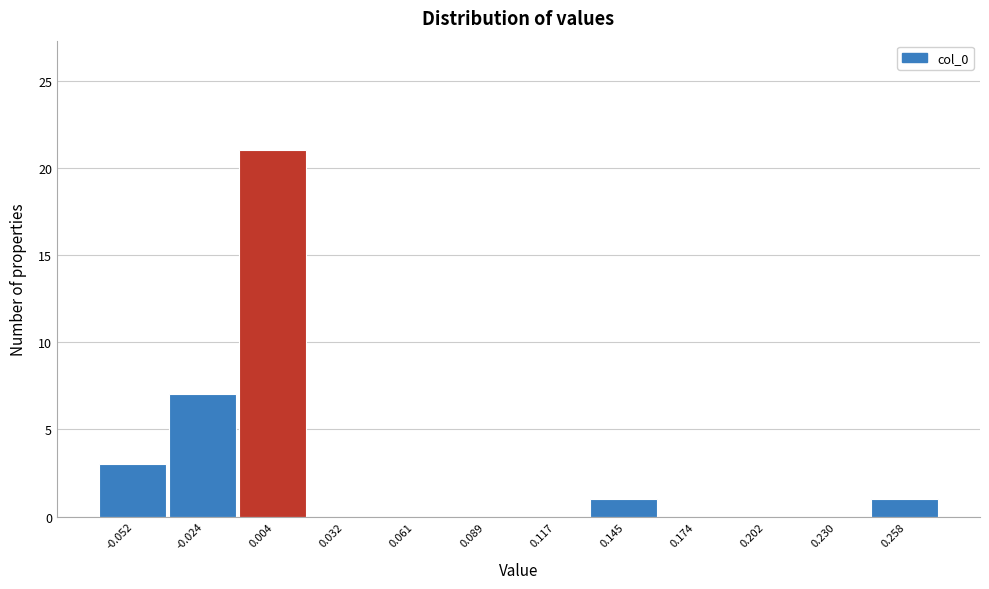

Over which range of the x-axis is the bar tallest?

-0.010 to 0.020